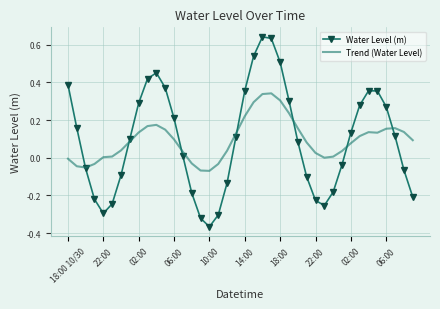

Which series has the largest range (max minus min)?

Water Level (m)